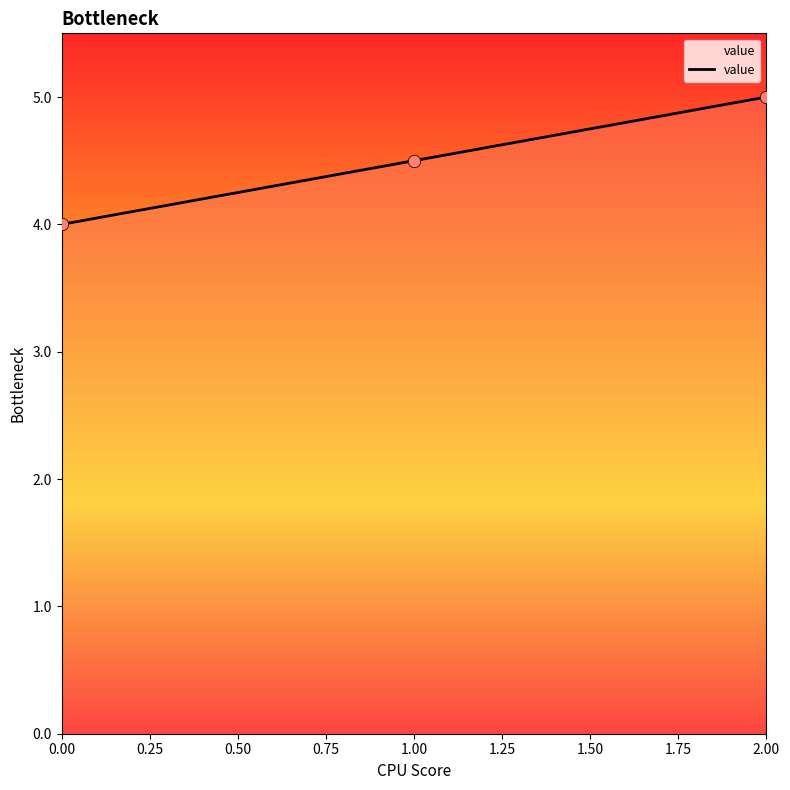

Which has a higher value, 0.00 or 2.00?

2.00